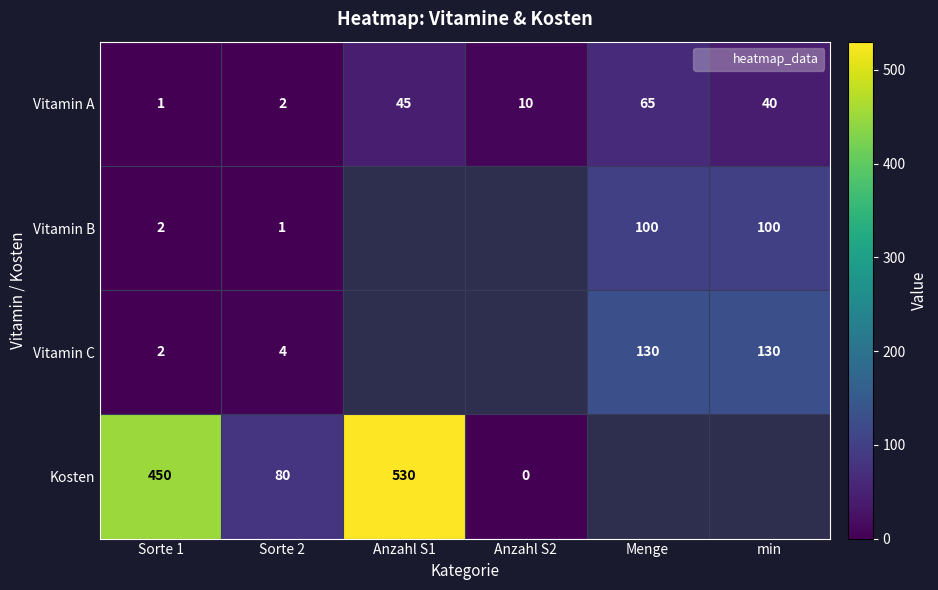

How many data points does each series have?

6